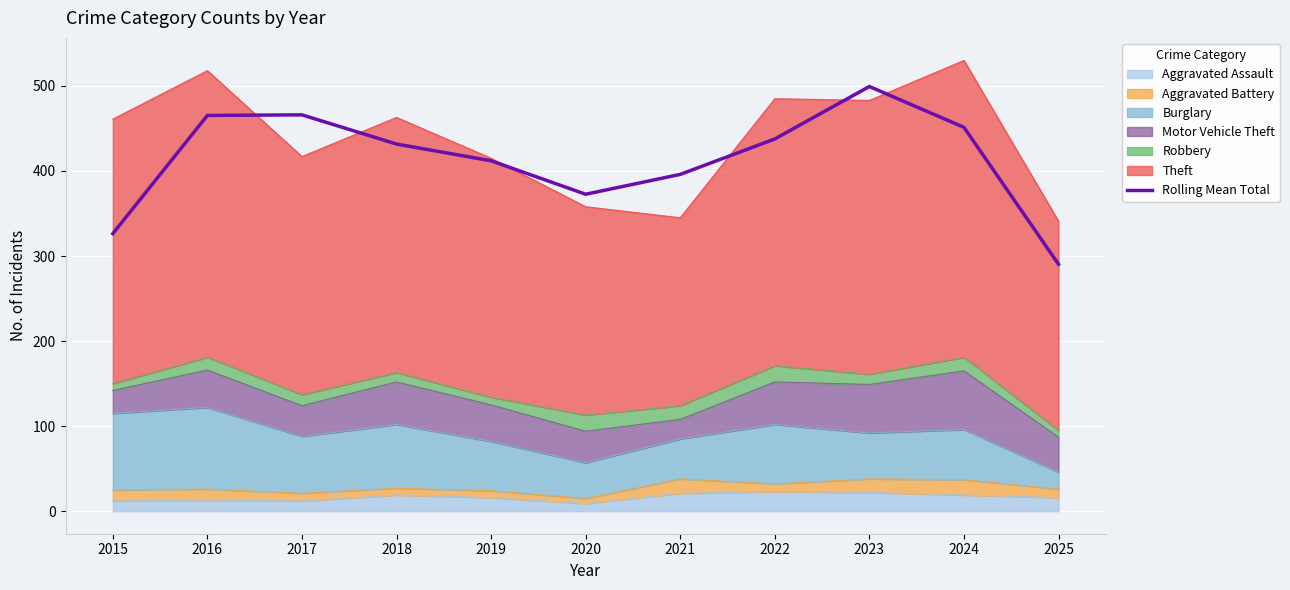

True or false: the data shows 465.3 at 2016.

True